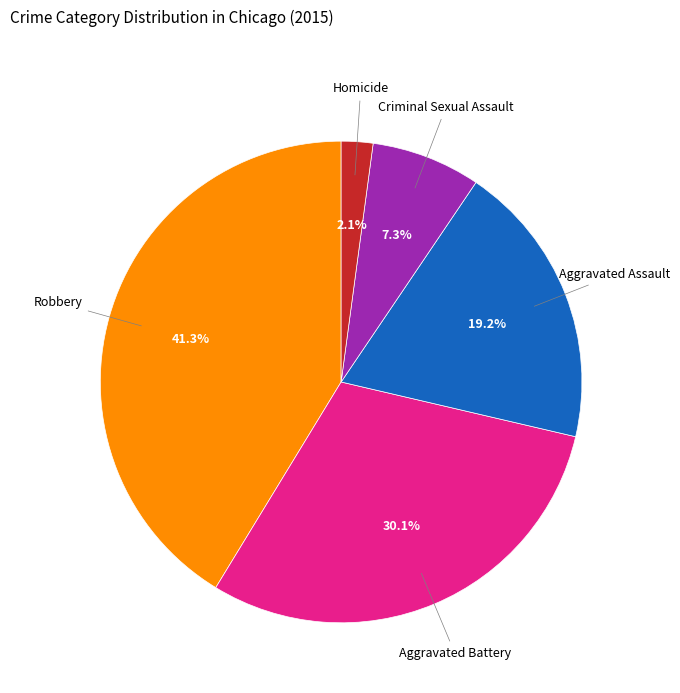

Which category has the smallest portion of the pie?

Homicide